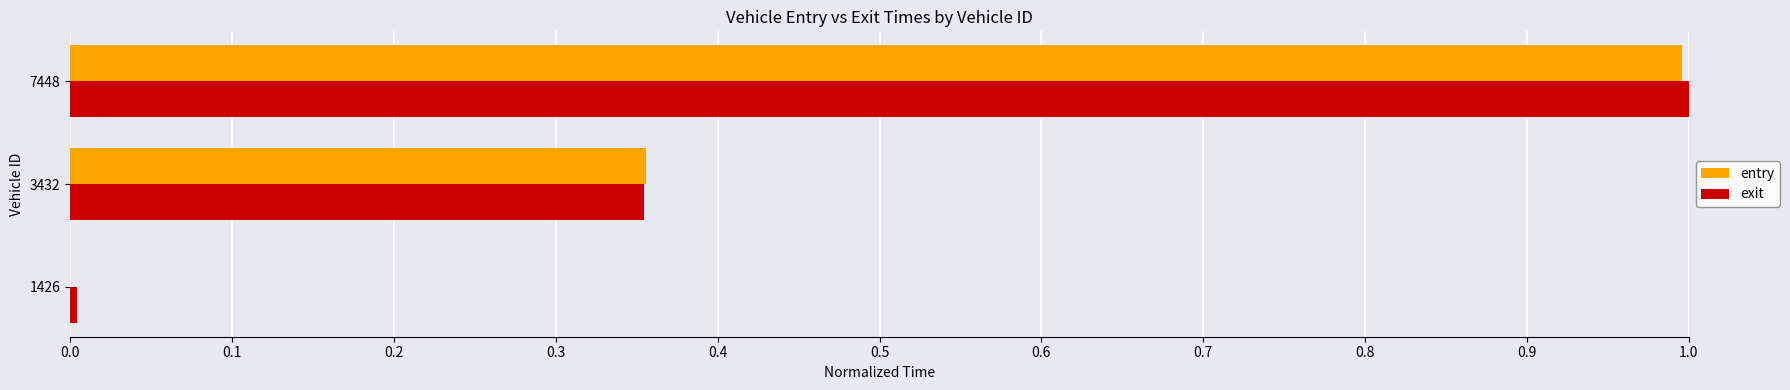

Which series changed the most between 1426 and 7448?

entry